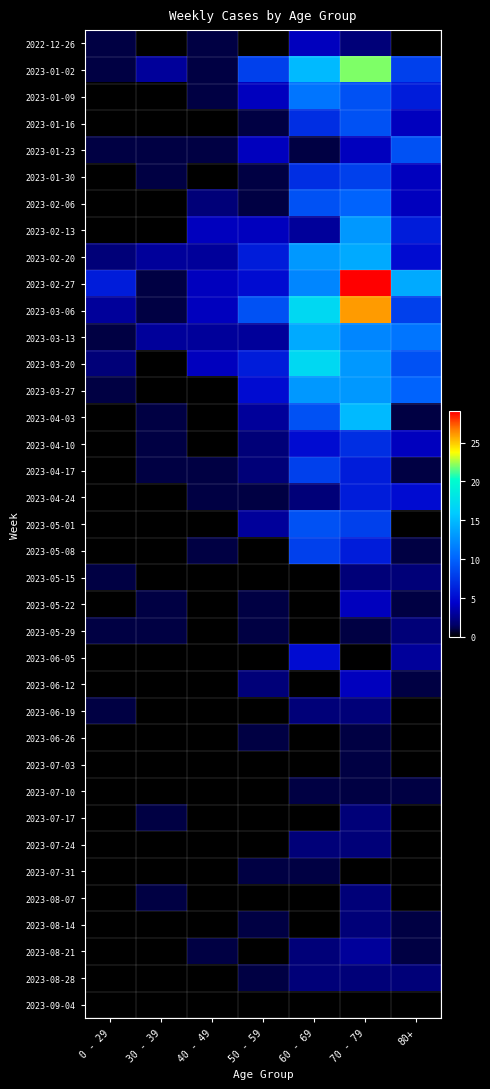

Reading left to right, list all the values displayed in this chart.

2022-12-26: 0 - 29=1	30 - 39=0	40 - 49=1	50 - 59=0	60 - 69=4	70 - 79=2	80+=0
2023-01-02: 0 - 29=1	30 - 39=3	40 - 49=1	50 - 59=8	60 - 69=15	70 - 79=22	80+=8
2023-01-09: 0 - 29=0	30 - 39=0	40 - 49=1	50 - 59=4	60 - 69=11	70 - 79=9	80+=6
2023-01-16: 0 - 29=0	30 - 39=0	40 - 49=0	50 - 59=1	60 - 69=7	70 - 79=9	80+=4
2023-01-23: 0 - 29=1	30 - 39=1	40 - 49=1	50 - 59=4	60 - 69=1	70 - 79=4	80+=9
2023-01-30: 0 - 29=0	30 - 39=1	40 - 49=0	50 - 59=1	60 - 69=7	70 - 79=8	80+=4
2023-02-06: 0 - 29=0	30 - 39=0	40 - 49=2	50 - 59=1	60 - 69=9	70 - 79=10	80+=4
2023-02-13: 0 - 29=0	30 - 39=0	40 - 49=4	50 - 59=4	60 - 69=3	70 - 79=13	80+=6
2023-02-20: 0 - 29=2	30 - 39=3	40 - 49=3	50 - 59=6	60 - 69=13	70 - 79=14	80+=5
2023-02-27: 0 - 29=6	30 - 39=1	40 - 49=4	50 - 59=5	60 - 69=12	70 - 79=29	80+=14
2023-03-06: 0 - 29=3	30 - 39=1	40 - 49=4	50 - 59=9	60 - 69=17	70 - 79=26	80+=8
2023-03-13: 0 - 29=1	30 - 39=3	40 - 49=3	50 - 59=3	60 - 69=14	70 - 79=12	80+=11
2023-03-20: 0 - 29=2	30 - 39=0	40 - 49=4	50 - 59=6	60 - 69=17	70 - 79=13	80+=9
2023-03-27: 0 - 29=1	30 - 39=0	40 - 49=0	50 - 59=5	60 - 69=13	70 - 79=13	80+=10
2023-04-03: 0 - 29=0	30 - 39=1	40 - 49=0	50 - 59=3	60 - 69=9	70 - 79=15	80+=1
2023-04-10: 0 - 29=0	30 - 39=1	40 - 49=0	50 - 59=2	60 - 69=5	70 - 79=7	80+=4
2023-04-17: 0 - 29=0	30 - 39=1	40 - 49=1	50 - 59=2	60 - 69=8	70 - 79=6	80+=1
2023-04-24: 0 - 29=0	30 - 39=0	40 - 49=1	50 - 59=1	60 - 69=2	70 - 79=6	80+=5
2023-05-01: 0 - 29=0	30 - 39=0	40 - 49=0	50 - 59=3	60 - 69=9	70 - 79=8	80+=0
2023-05-08: 0 - 29=0	30 - 39=0	40 - 49=1	50 - 59=0	60 - 69=8	70 - 79=6	80+=1
2023-05-15: 0 - 29=1	30 - 39=0	40 - 49=0	50 - 59=0	60 - 69=0	70 - 79=2	80+=2
2023-05-22: 0 - 29=0	30 - 39=1	40 - 49=0	50 - 59=1	60 - 69=0	70 - 79=4	80+=1
2023-05-29: 0 - 29=1	30 - 39=1	40 - 49=0	50 - 59=1	60 - 69=0	70 - 79=1	80+=2
2023-06-05: 0 - 29=0	30 - 39=0	40 - 49=0	50 - 59=0	60 - 69=5	70 - 79=0	80+=3
2023-06-12: 0 - 29=0	30 - 39=0	40 - 49=0	50 - 59=2	60 - 69=0	70 - 79=4	80+=1
2023-06-19: 0 - 29=1	30 - 39=0	40 - 49=0	50 - 59=0	60 - 69=2	70 - 79=2	80+=0
2023-06-26: 0 - 29=0	30 - 39=0	40 - 49=0	50 - 59=1	60 - 69=0	70 - 79=1	80+=0
2023-07-03: 0 - 29=0	30 - 39=0	40 - 49=0	50 - 59=0	60 - 69=0	70 - 79=1	80+=0
2023-07-10: 0 - 29=0	30 - 39=0	40 - 49=0	50 - 59=0	60 - 69=1	70 - 79=1	80+=1
2023-07-17: 0 - 29=0	30 - 39=1	40 - 49=0	50 - 59=0	60 - 69=0	70 - 79=2	80+=0
2023-07-24: 0 - 29=0	30 - 39=0	40 - 49=0	50 - 59=0	60 - 69=2	70 - 79=2	80+=0
2023-07-31: 0 - 29=0	30 - 39=0	40 - 49=0	50 - 59=1	60 - 69=1	70 - 79=0	80+=0
2023-08-07: 0 - 29=0	30 - 39=1	40 - 49=0	50 - 59=0	60 - 69=0	70 - 79=2	80+=0
2023-08-14: 0 - 29=0	30 - 39=0	40 - 49=0	50 - 59=1	60 - 69=0	70 - 79=2	80+=1
2023-08-21: 0 - 29=0	30 - 39=0	40 - 49=1	50 - 59=0	60 - 69=2	70 - 79=3	80+=1
2023-08-28: 0 - 29=0	30 - 39=0	40 - 49=0	50 - 59=1	60 - 69=2	70 - 79=2	80+=2
2023-09-04: 0 - 29=0	30 - 39=0	40 - 49=0	50 - 59=0	60 - 69=0	70 - 79=0	80+=0